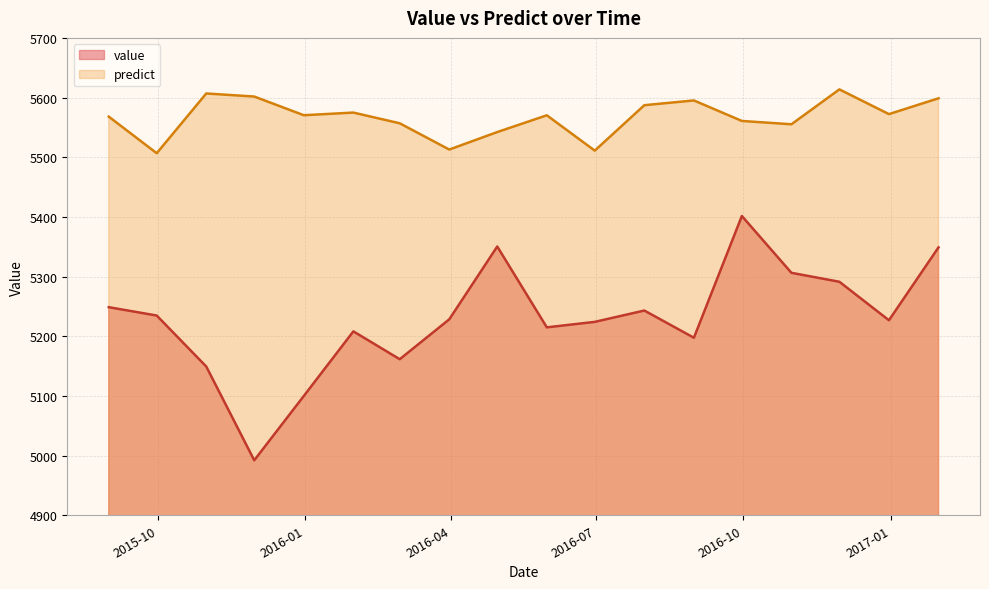

Reading left to right, extract all data points from this chart.

value: 5248.7	5234.7	5149.2	4992.1	5099.9	5208.2	5161.5	5228.4	5350.4	5214.9	5224.1	5243.1	5197.5	5401.5	5306.3	5291.3	5226.8	5348.9
predict: 5568.0	5506.7	5606.8	5601.7	5570.4	5574.8	5556.9	5512.9	5542.2	5570.3	5511.1	5587.2	5595.2	5560.8	5555.2	5613.7	5572.3	5598.7